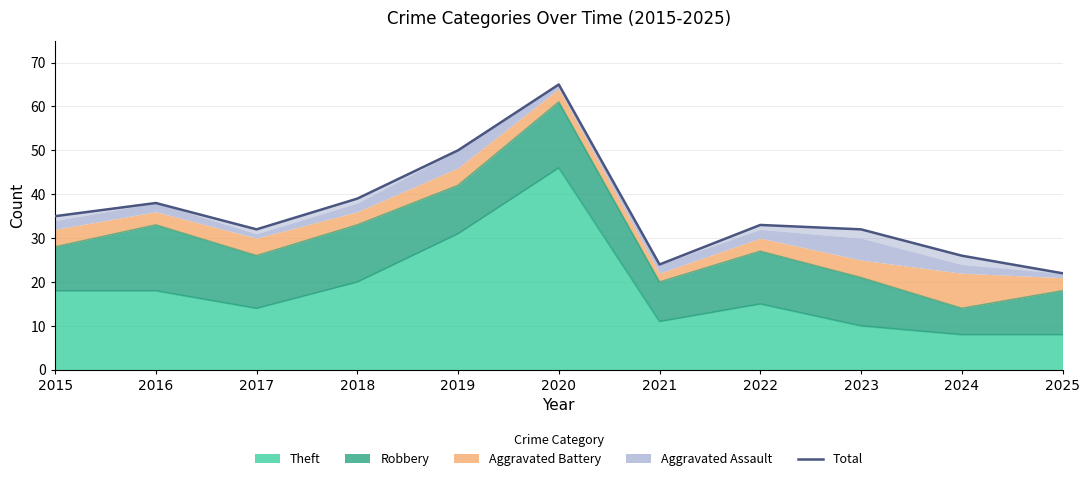

List the labels in order of value, smallest first.

2025, 2021, 2024, 2017, 2023, 2022, 2015, 2016, 2018, 2019, 2020